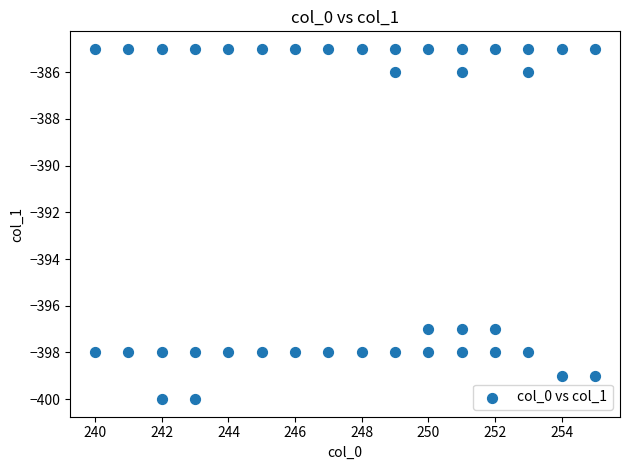

What is the range of Y values (max minus min)?

15